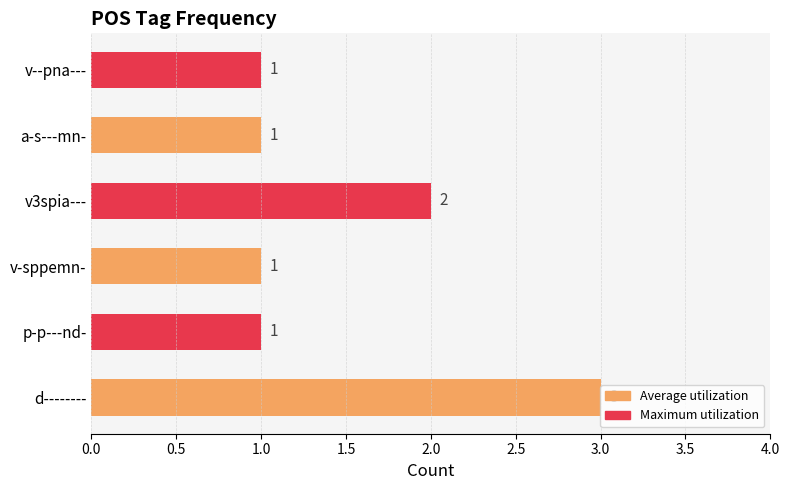

The chart shows a value of 0 at a-s---mn-. True or false?

False